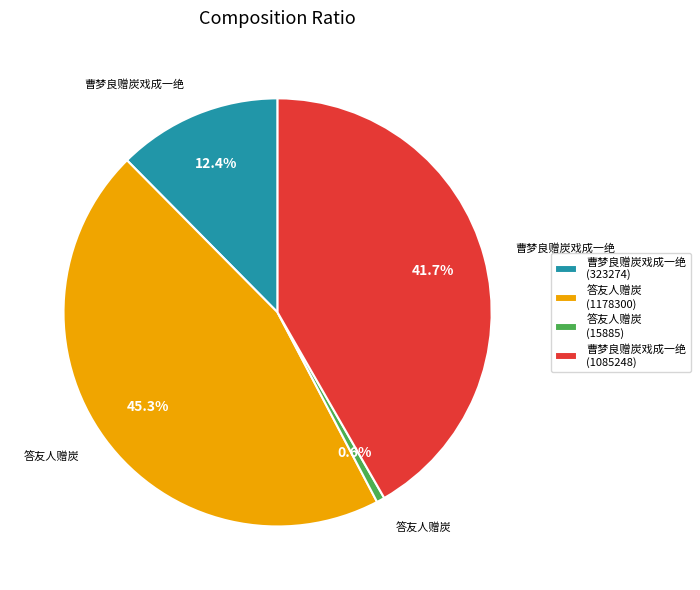

How many segments does this pie chart have?

4